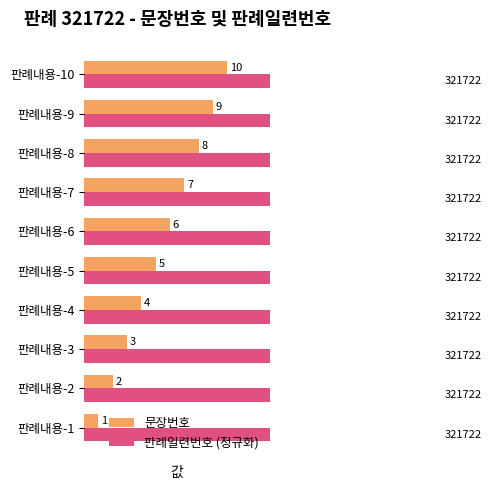

Which has a higher value, 판례내용-5 or 판례내용-10?

판례내용-10